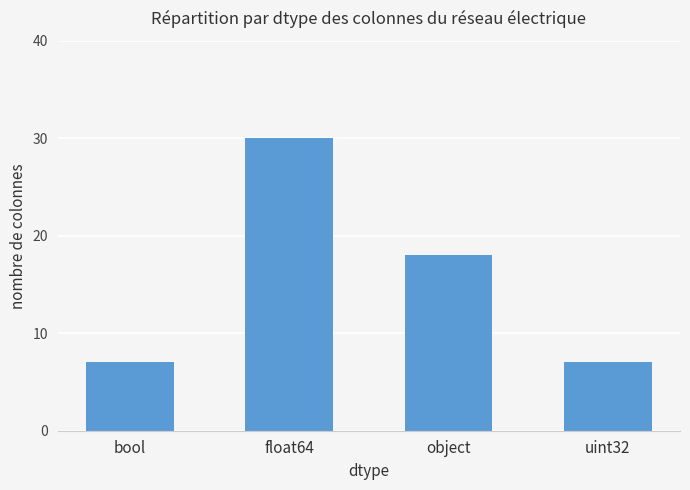

Read the value at float64.

30